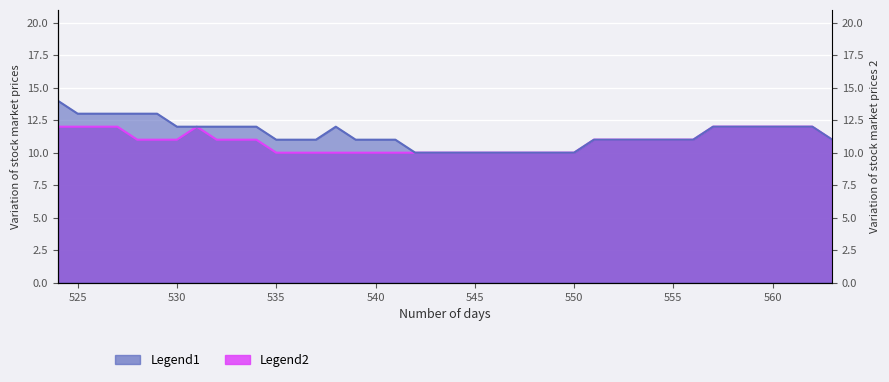

In Legend1, how many points are higher than both neighbors (excluding endpoints)?

1